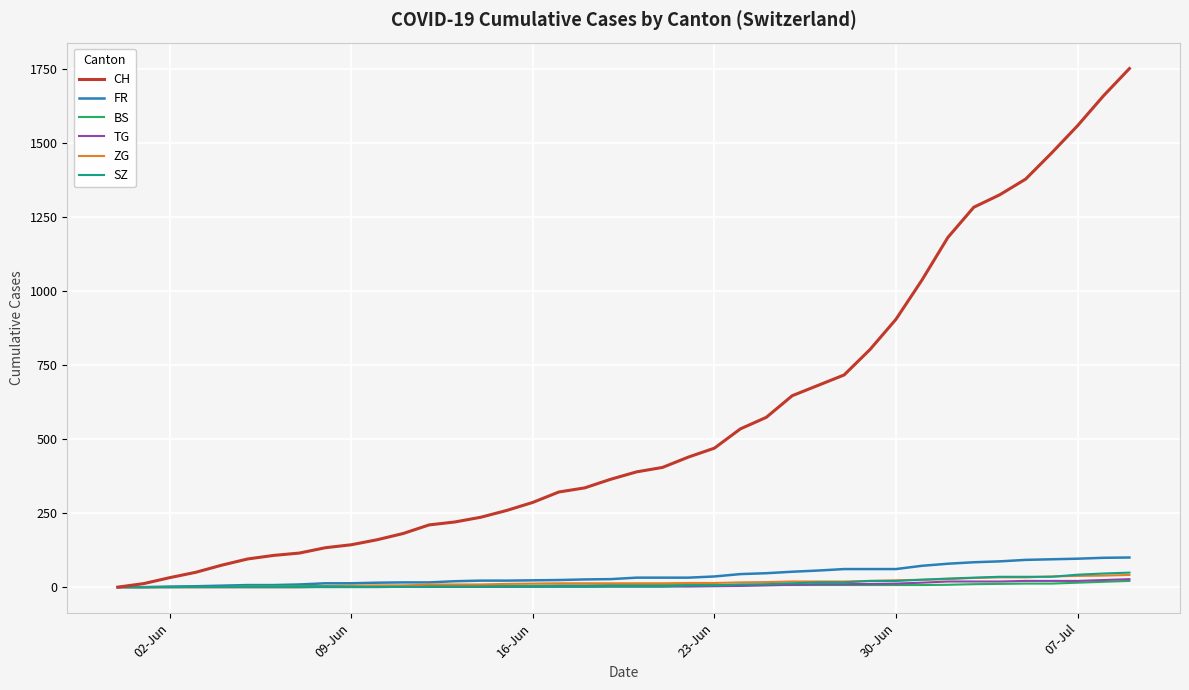

Which series has the widest spread of values?

CH